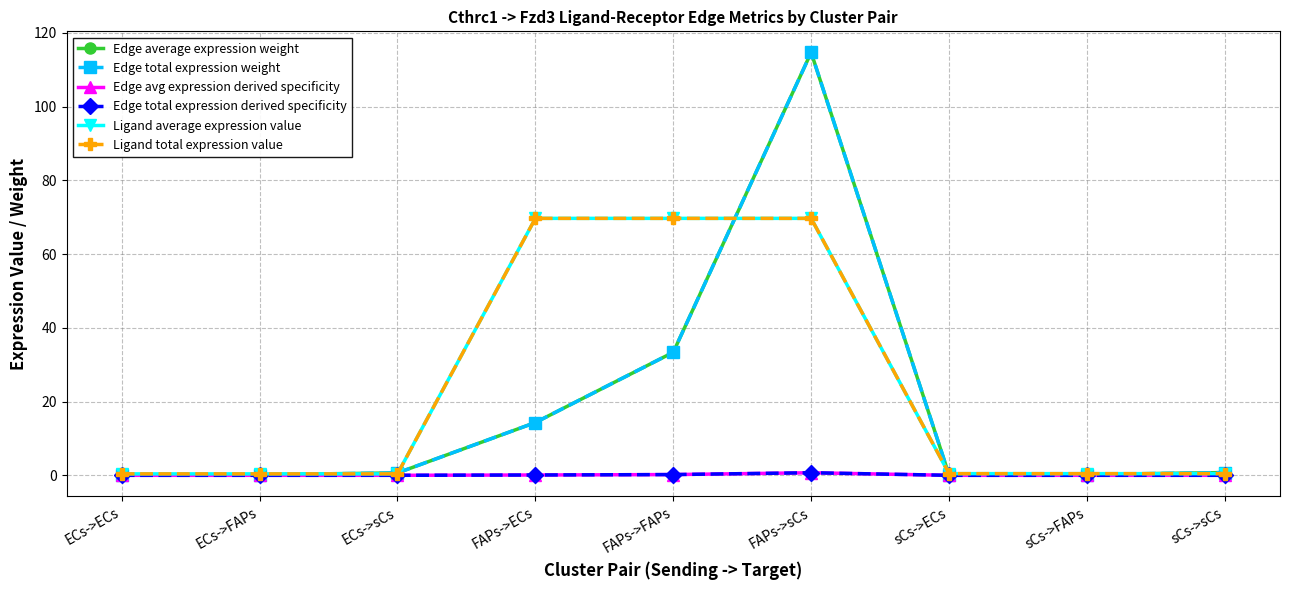

What is the value of the Edge total expression derived specificity point at the 5th from the left?

0.2